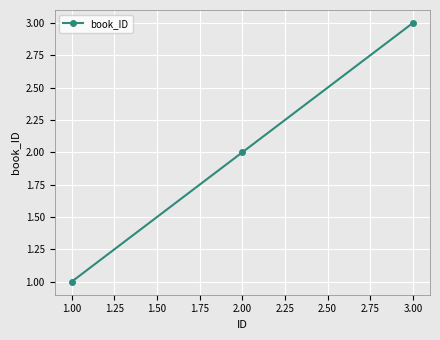

What is the greatest value displayed?

3